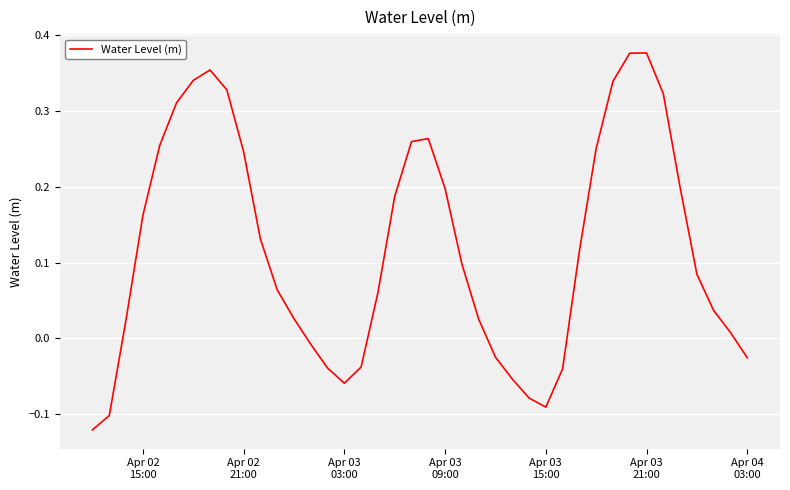

How many negative values are there?

12